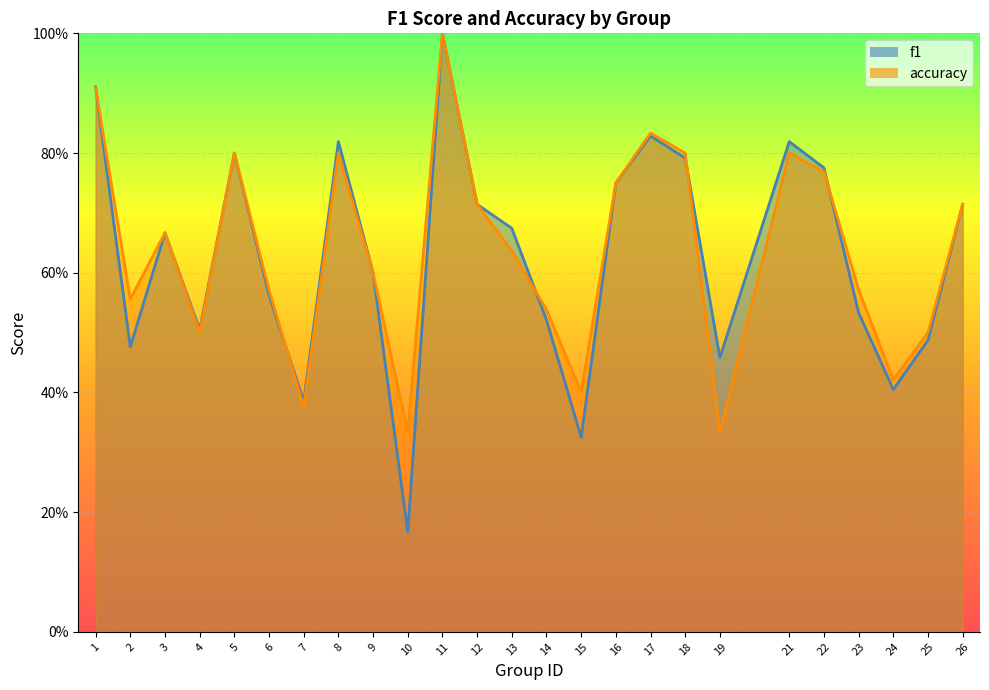

Which has a higher value, 6 or 12?

12